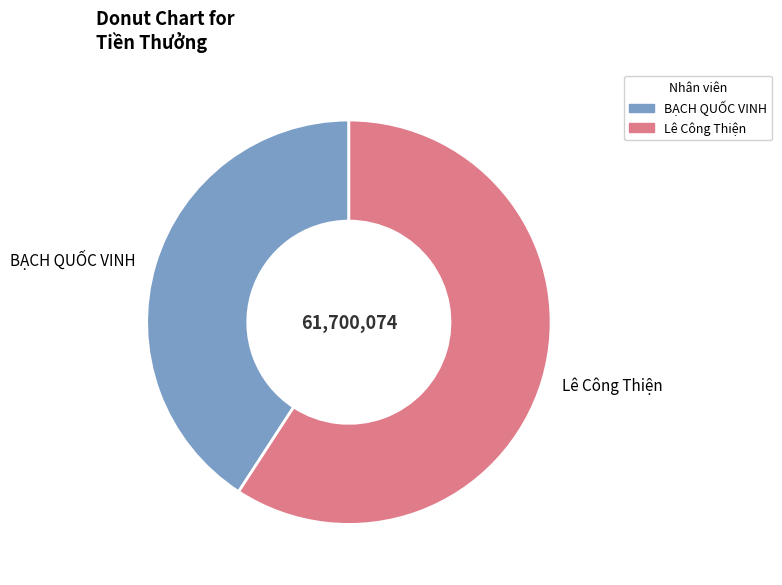

Count the number of slices in the pie.

2